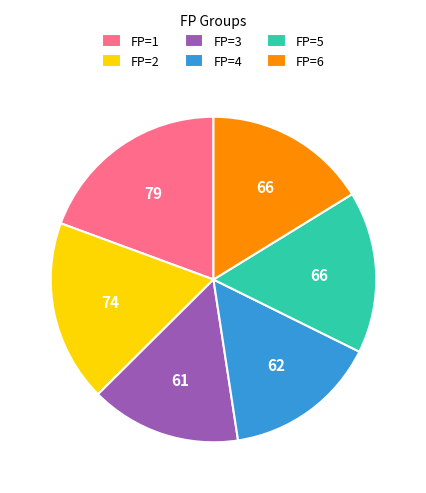

Combined, do FP=6 and FP=2 account for over 50%?

No